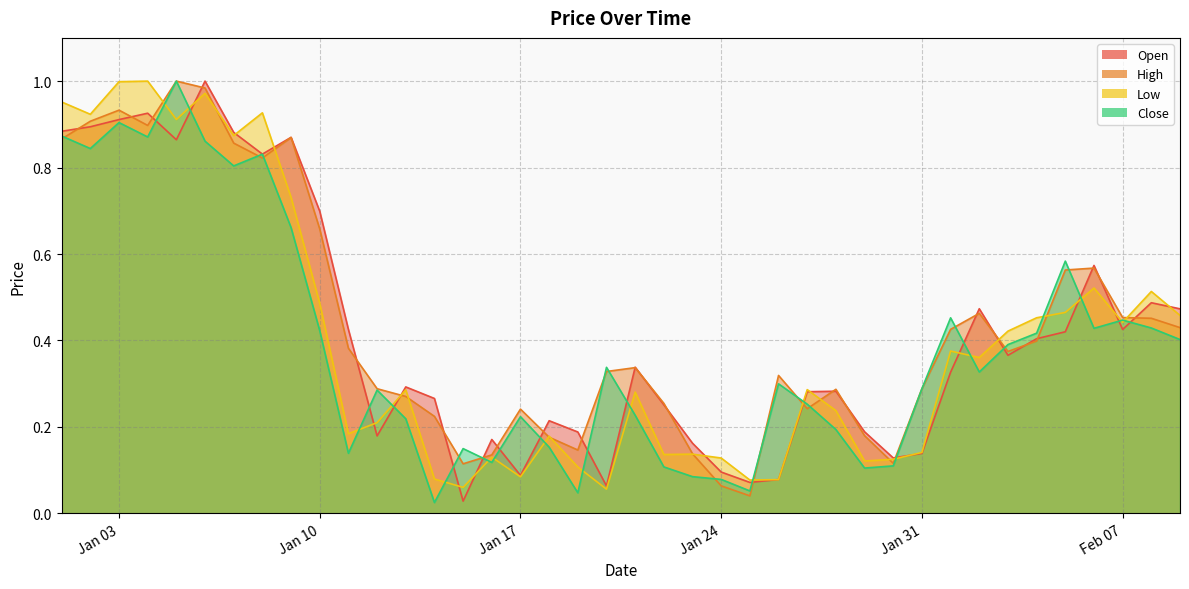

What are all the series names shown in the legend?

Open, High, Low, Close